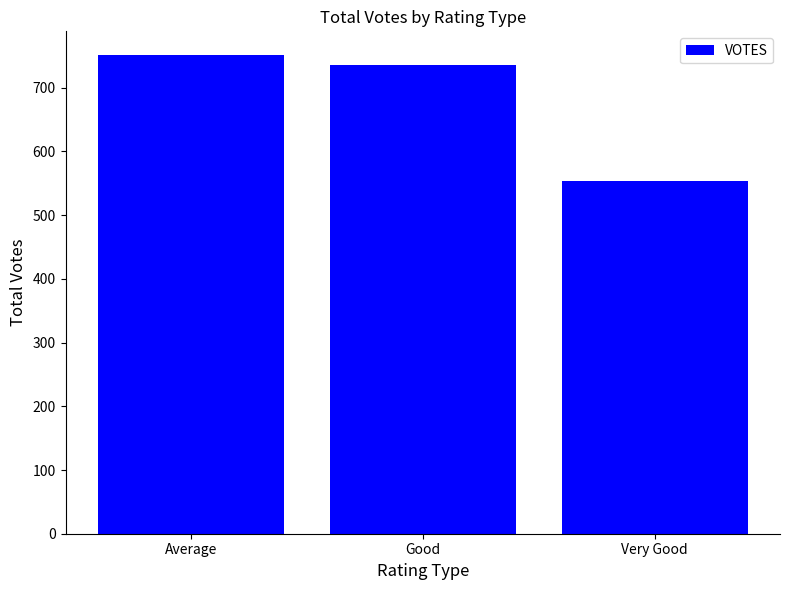

Rank the categories by value from lowest to highest.

Very Good, Good, Average